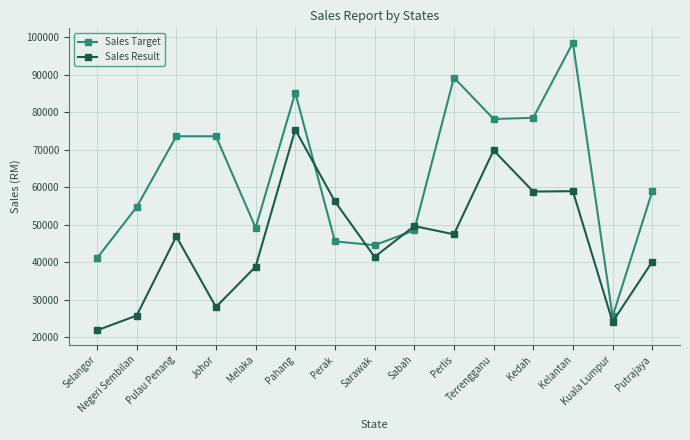

Which label corresponds to the largest value in the chart?

Kelantan